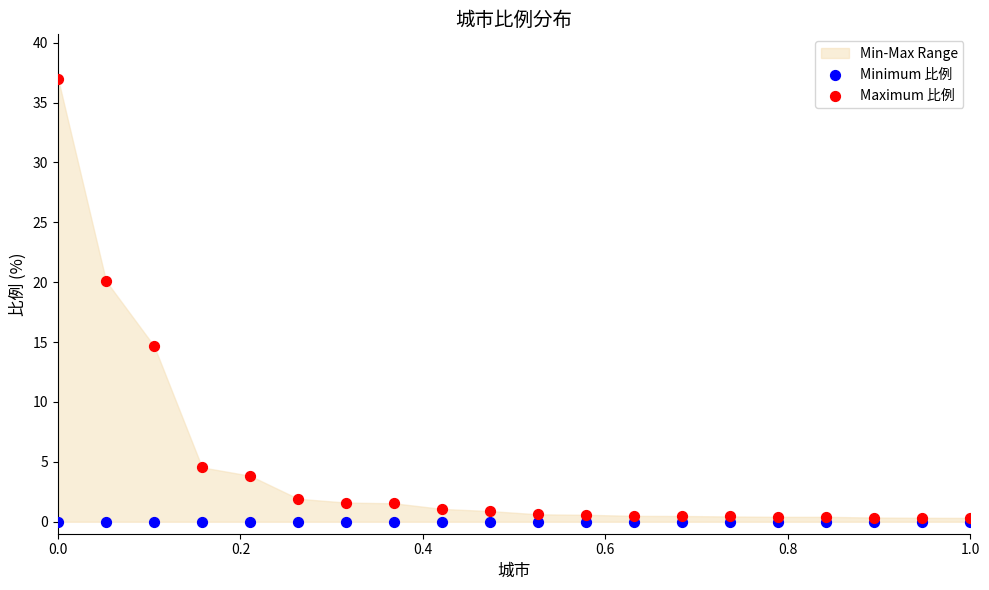

In the Maximum 比例 series, what Y value is closest to 18?

20.1